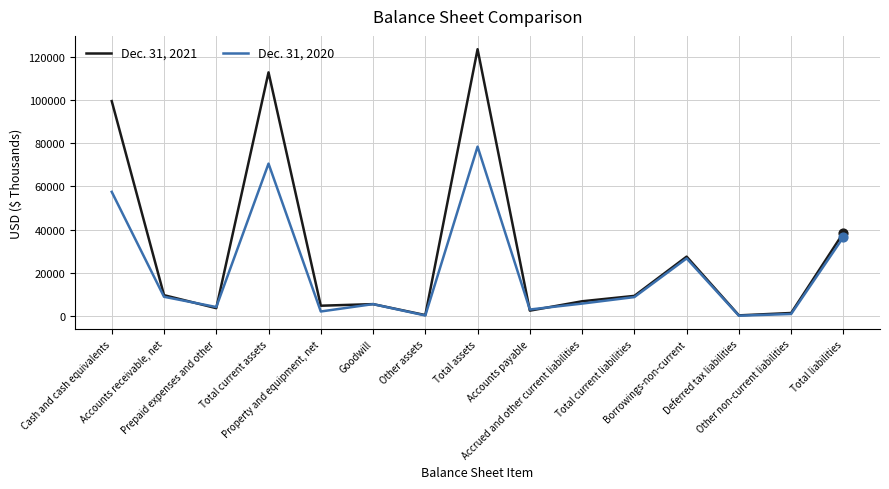

List the series in order of their peak value, highest first.

Dec. 31, 2021, Dec. 31, 2020